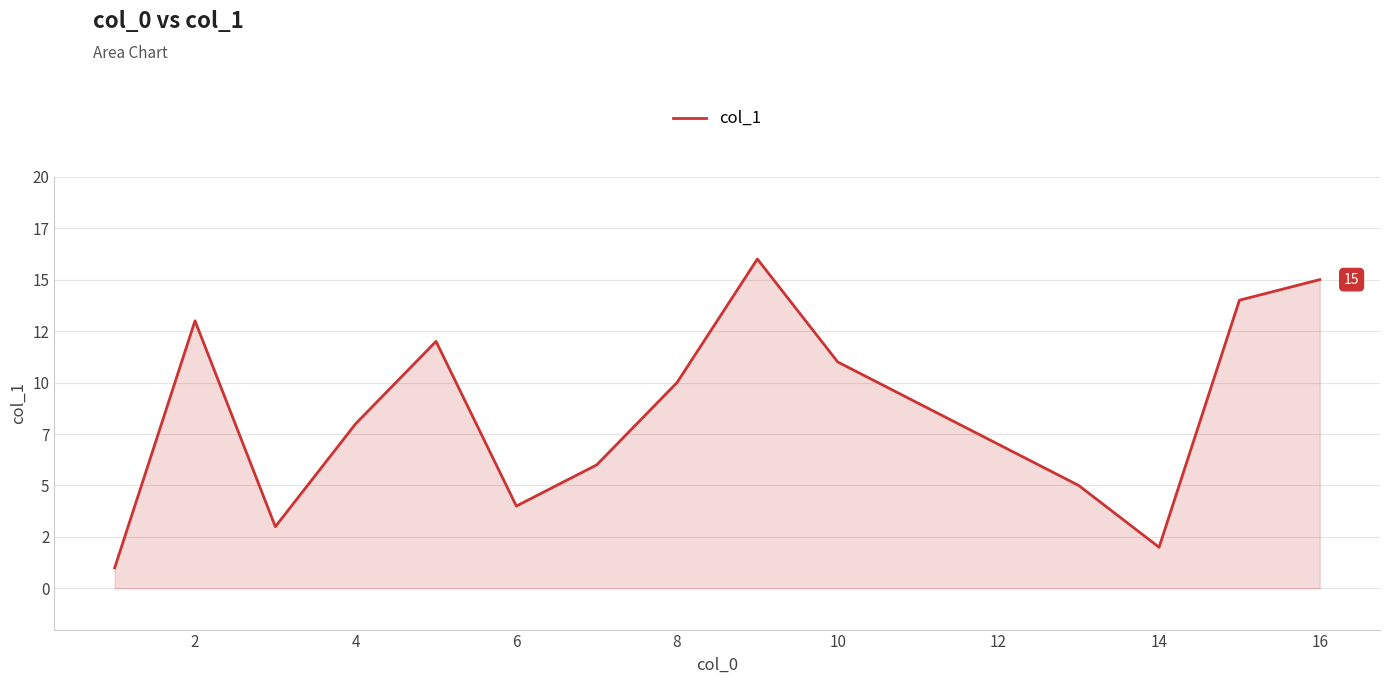

Is this an area chart (filled region under the line)?

Yes